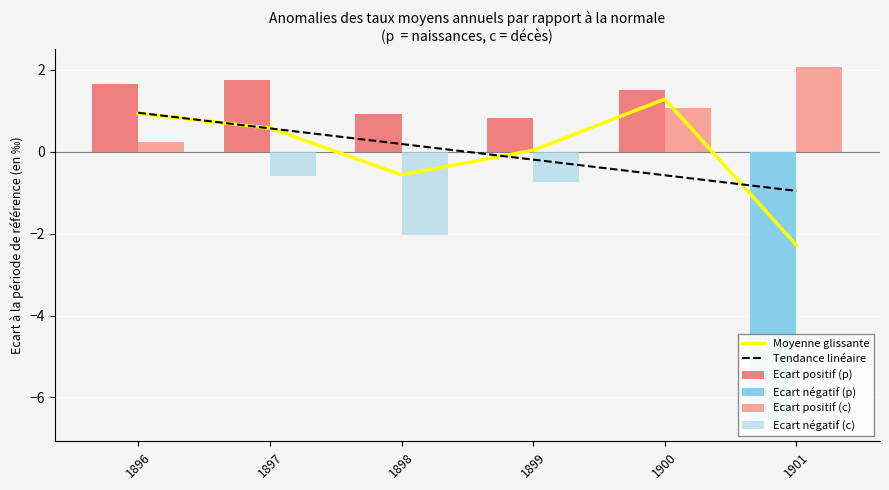

What are all the series names shown in the legend?

Moyenne glissante, Tendance linéaire, Ecart positif (р), Ecart négatif (р), Ecart positif (с), Ecart négatif (с)